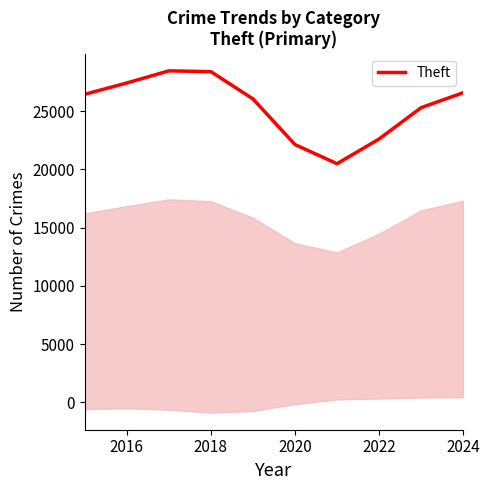

Is it true that Theft equals 27431.8 at 2016?

True